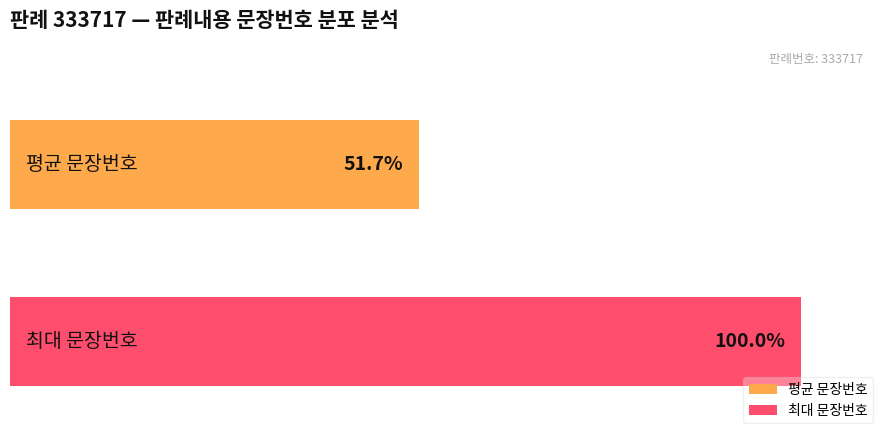

Which series has the widest spread of values?

평균 문장번호